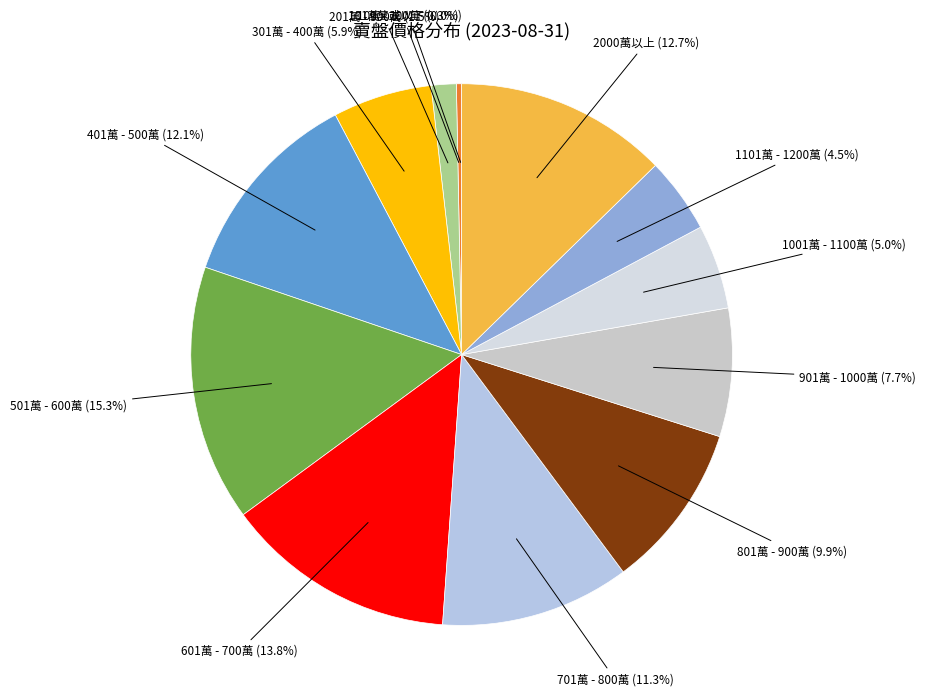

Which slice is the largest?

501萬 - 600萬